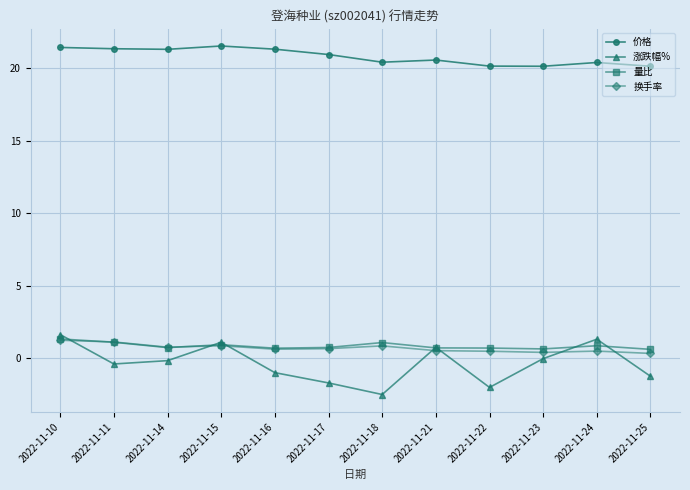

What is the highest value of the 涨跌幅% series?

1.6